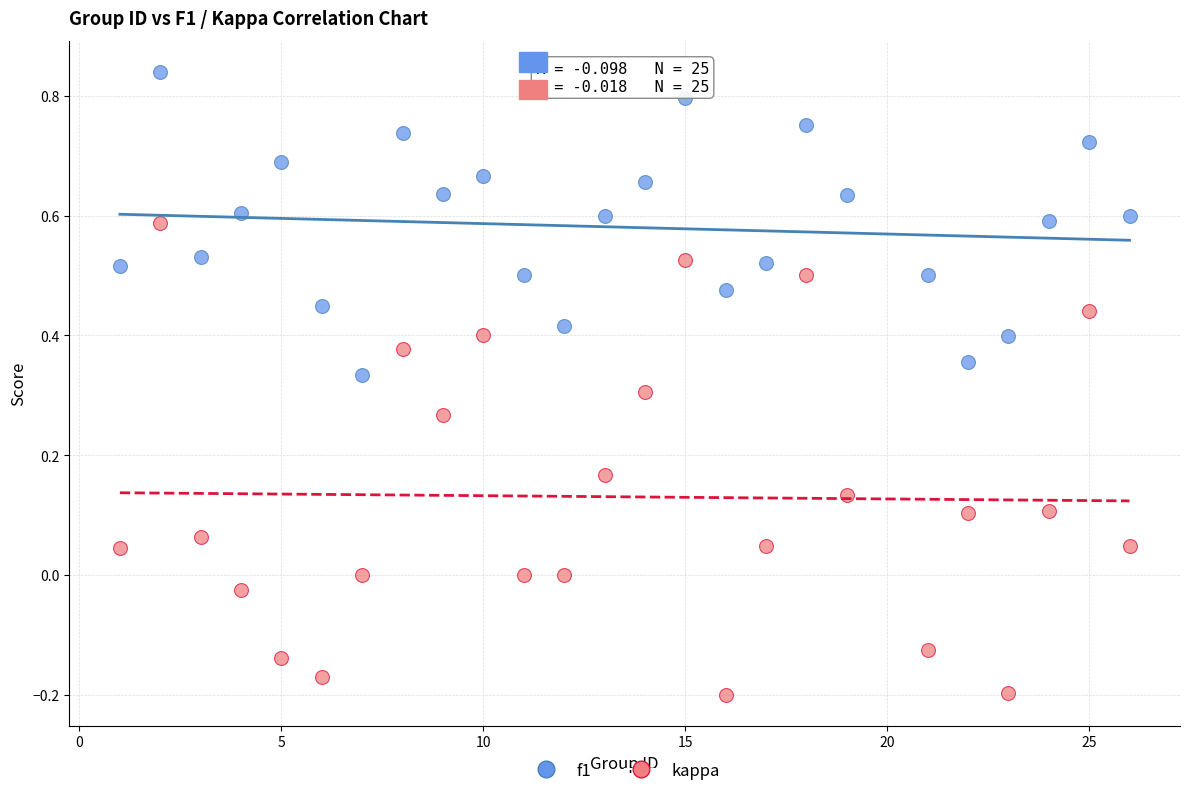

Which series reaches the maximum Y coordinate?

f1